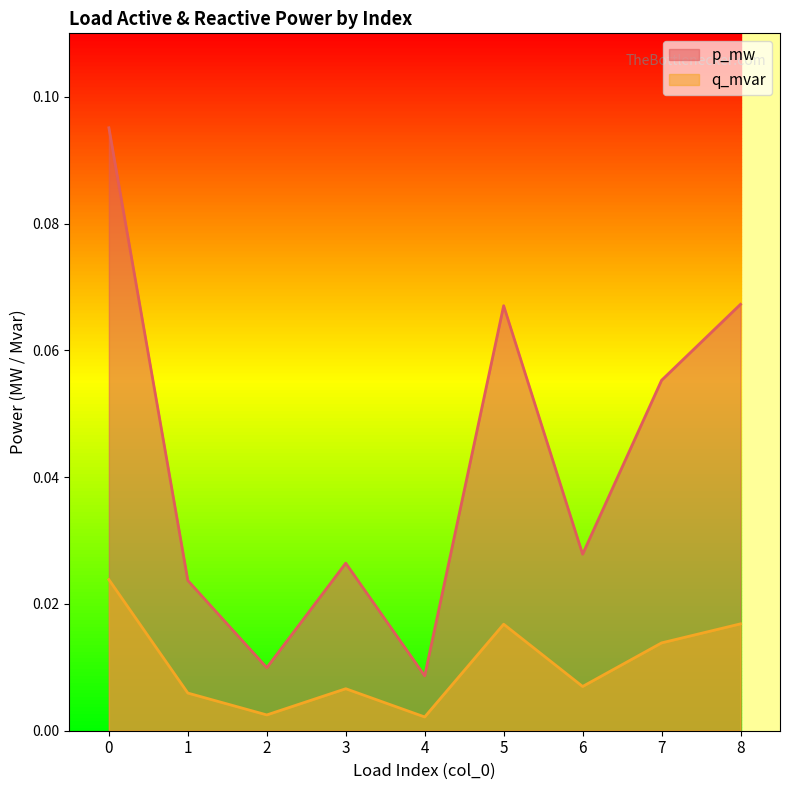

At which label is q_mvar closest to 0?

4